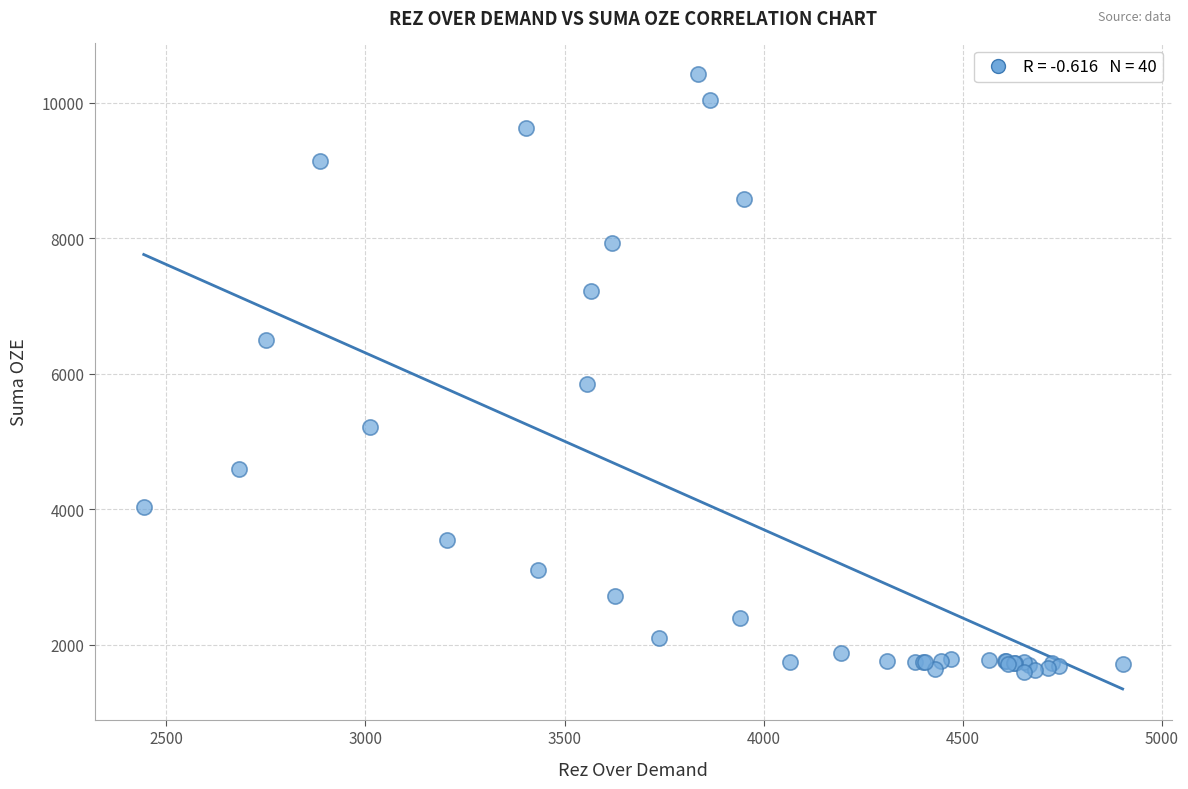

What Y value in the scatter plot is closest to 6014?

5857